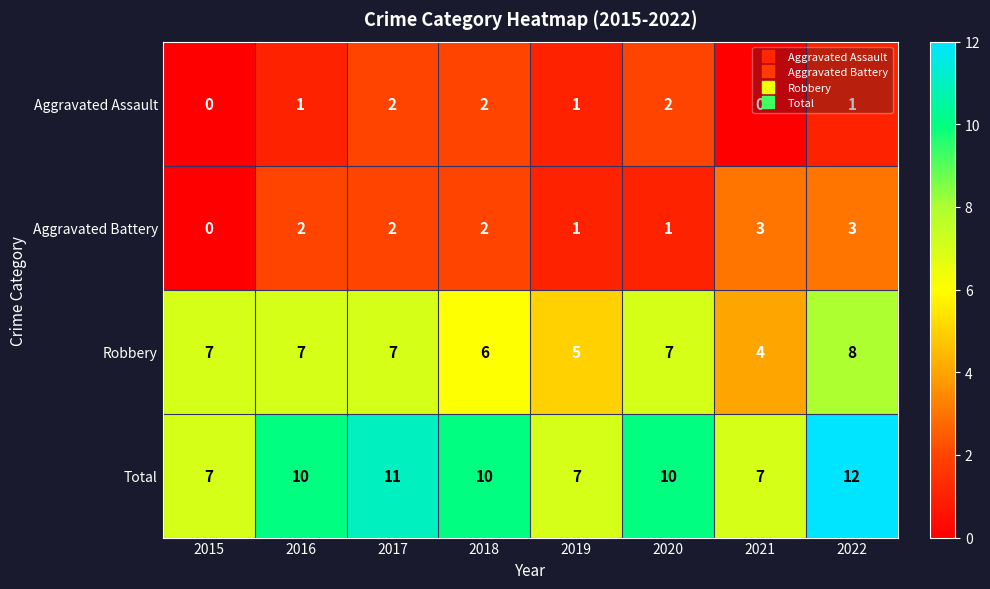

Between 2019 and 2020, which series saw the biggest shift?

Total